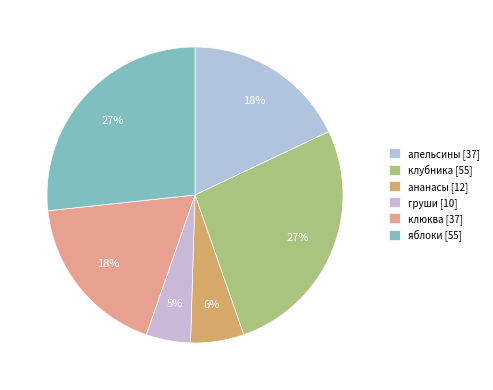

Which category has the biggest portion of the pie?

клубника